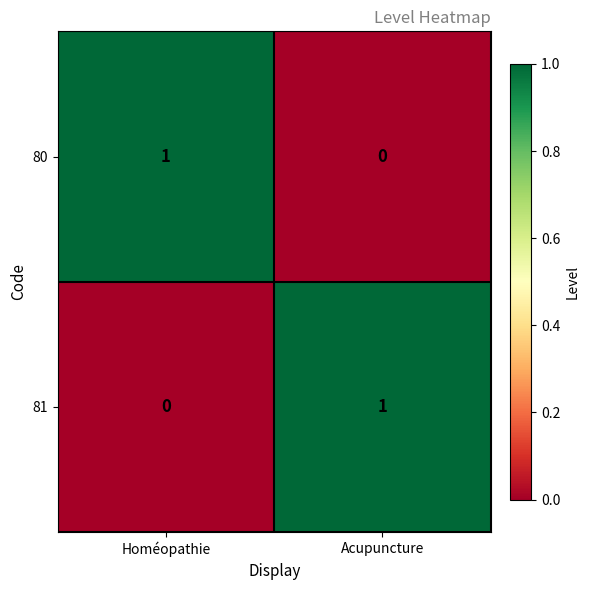

Which category has the highest value in the 80 series?

Homéopathie